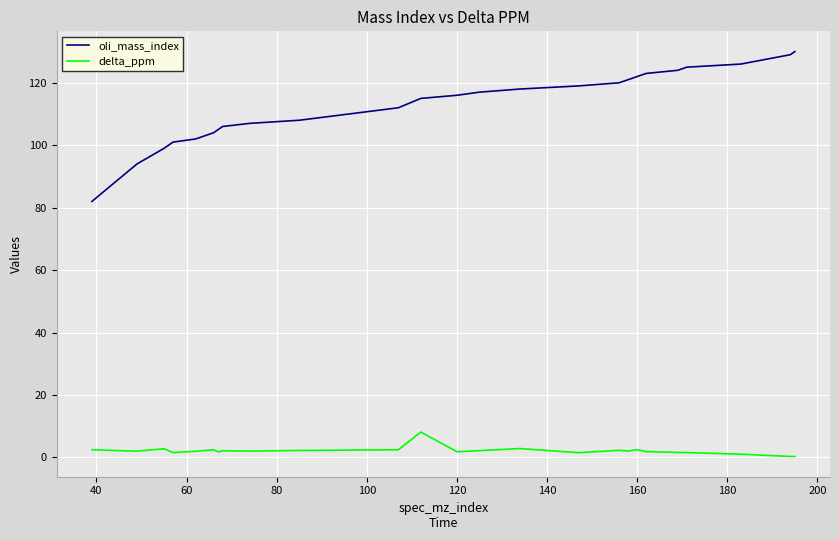

What is the difference between the maximum and minimum values in the oli_mass_index series?

48.0